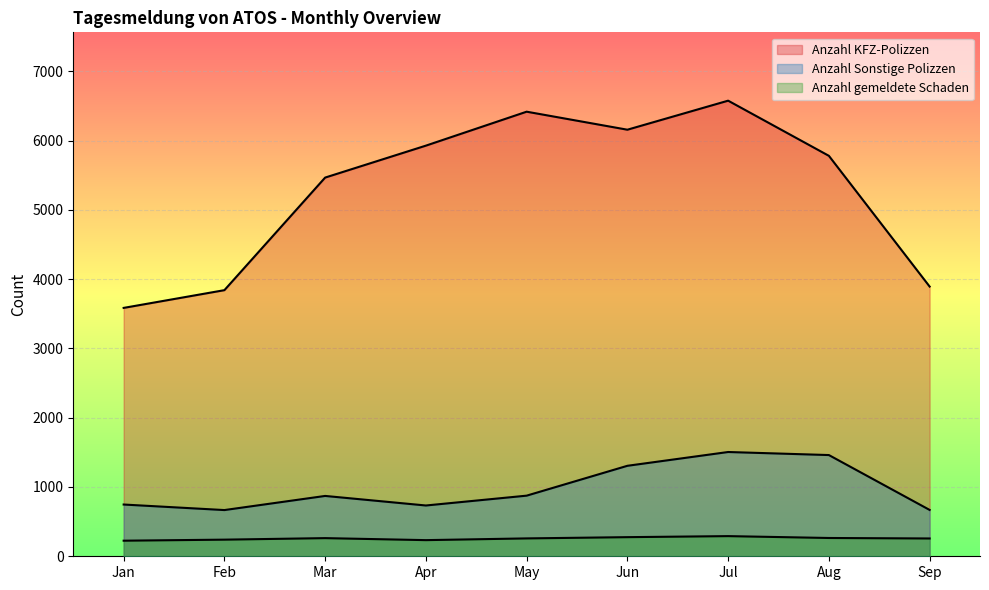

What is the approximate value of Anzahl KFZ-Polizzen at Jul, to the nearest 50?

6600